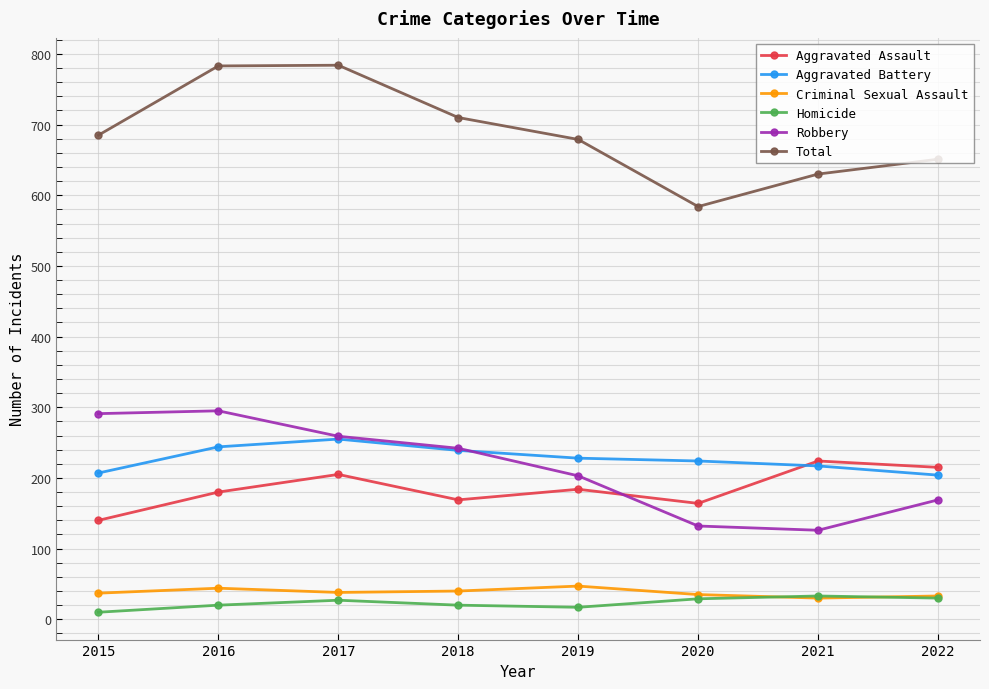

How many lines are shown in the chart?

6